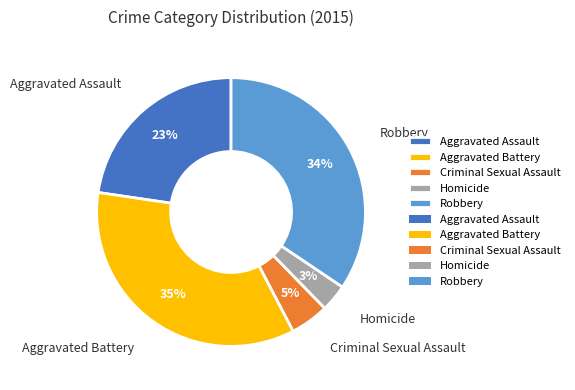

Which category has the smallest portion of the pie?

Homicide